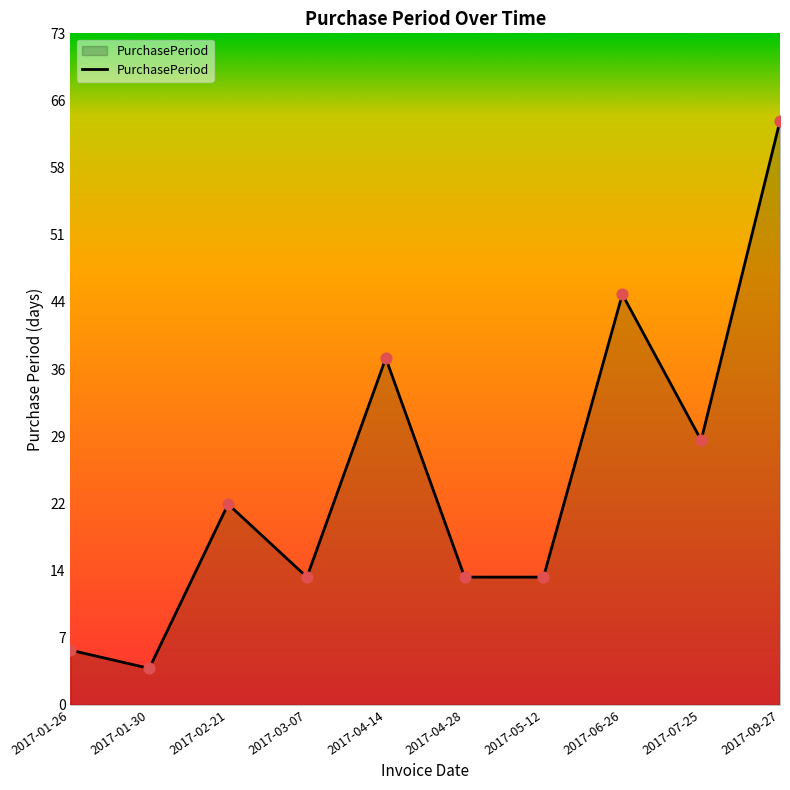

Approximately how many times larger is the value at 2017-04-28 compared to 2017-02-21?

0.6